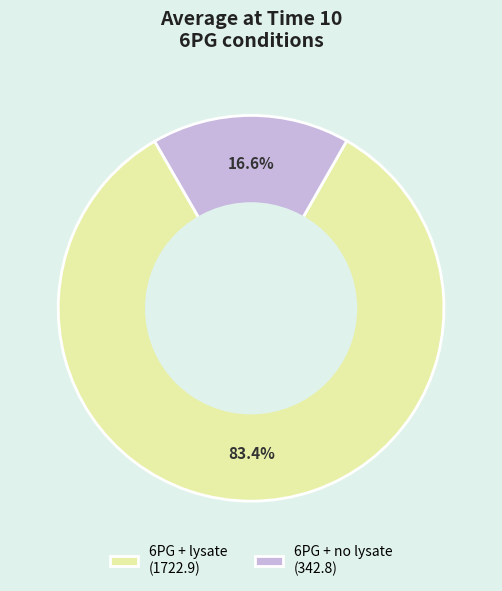

To the nearest percent, what is the combined percentage of 6PG + no lysate and 6PG + lysate?

100%